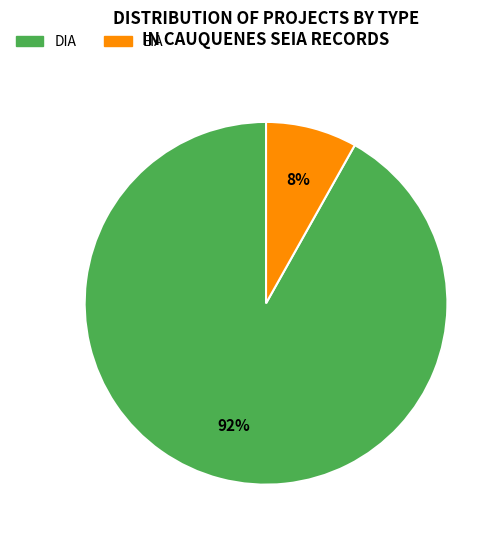

What is the smallest slice in the pie chart?

EIA